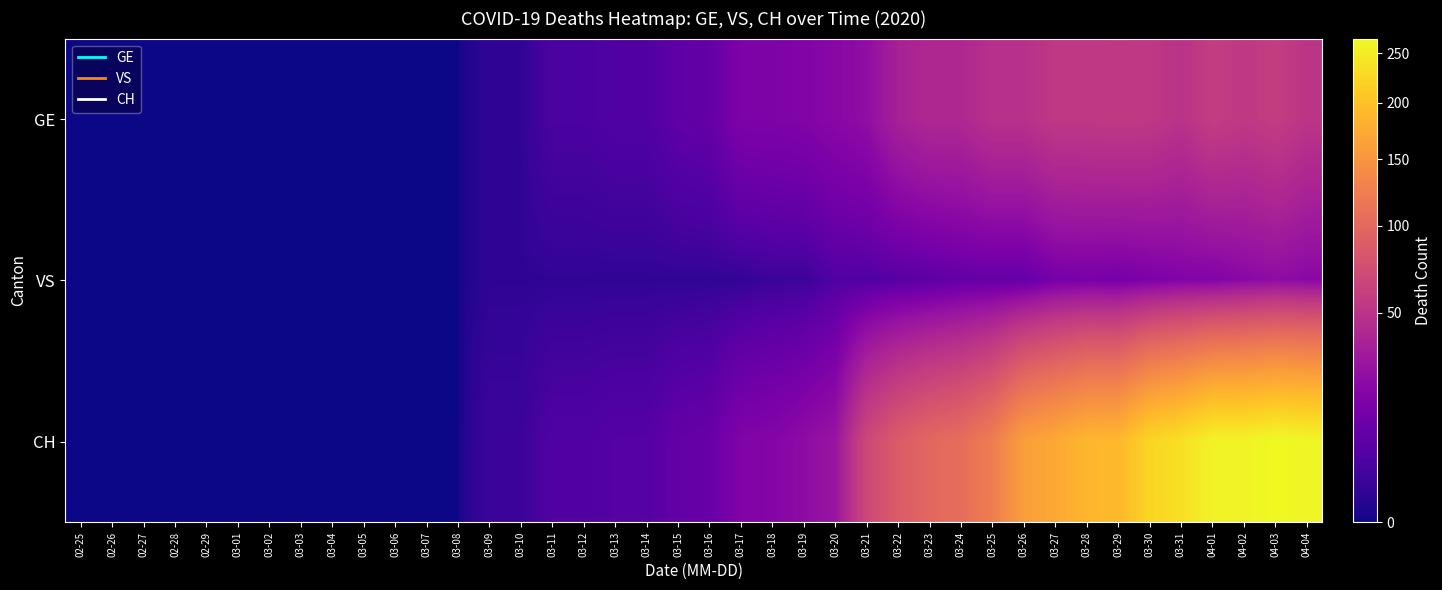

At how many categories does at least one series exceed 4?

25